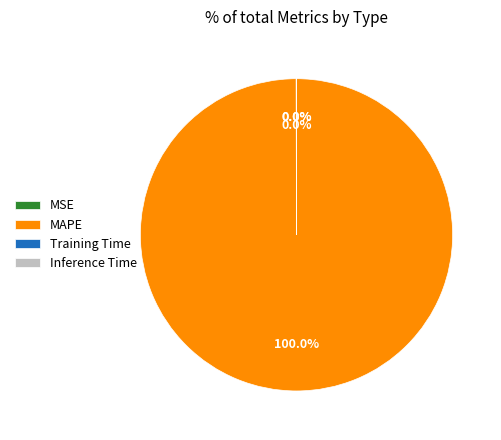

Does any single category account for the majority?

Yes